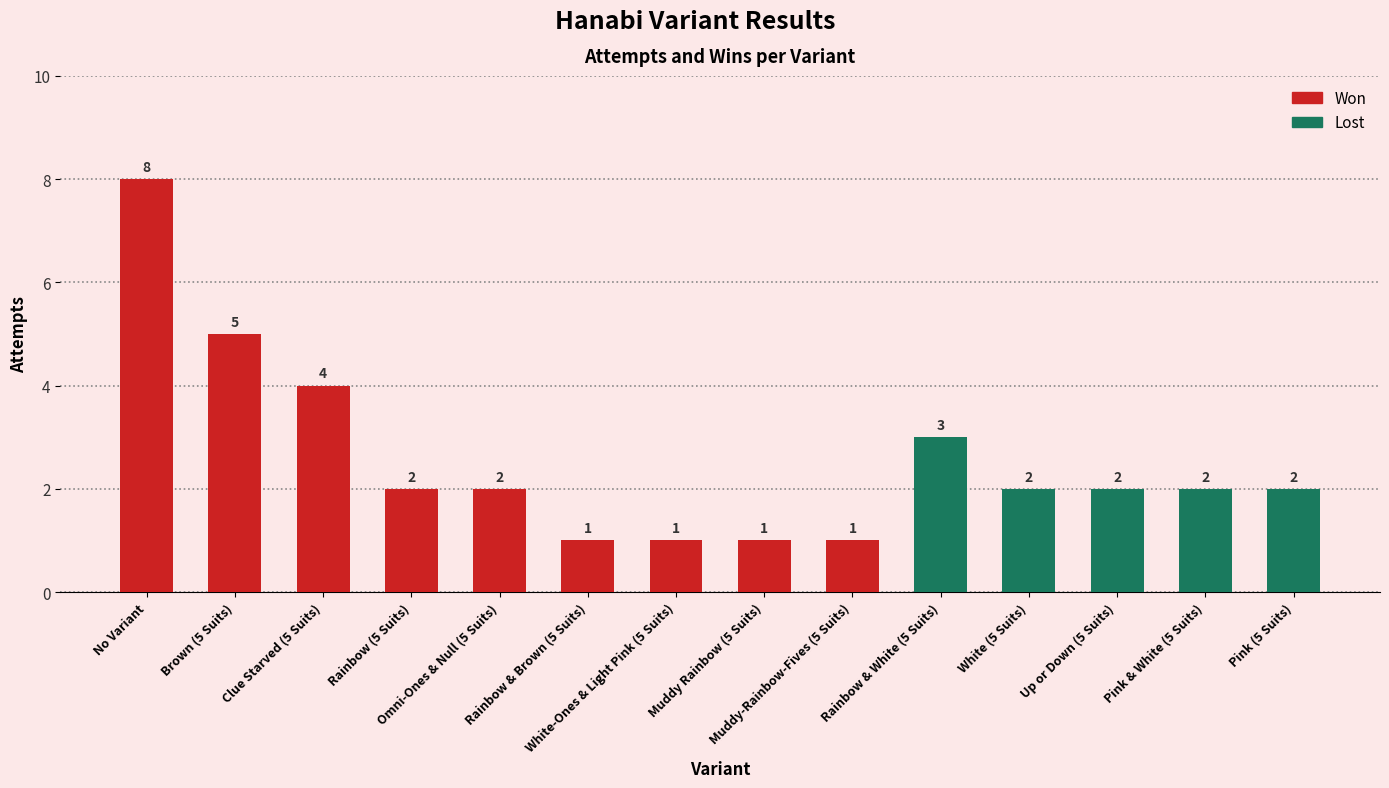

Where is attempts nearest to the value 4?

Clue Starved (5 Suits)